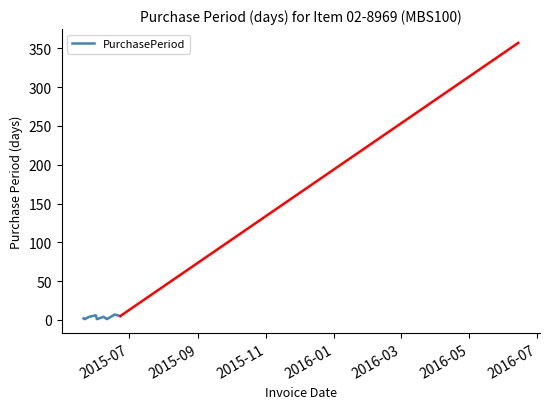

What is the value of the 9th point from the left?

1